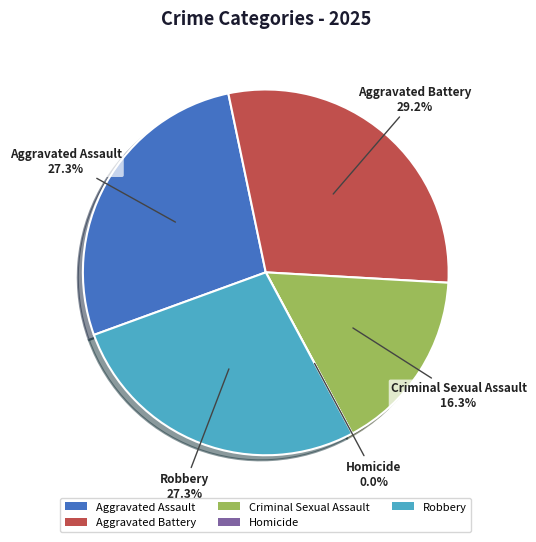

Which has a higher value, Aggravated Battery or Criminal Sexual Assault?

Aggravated Battery